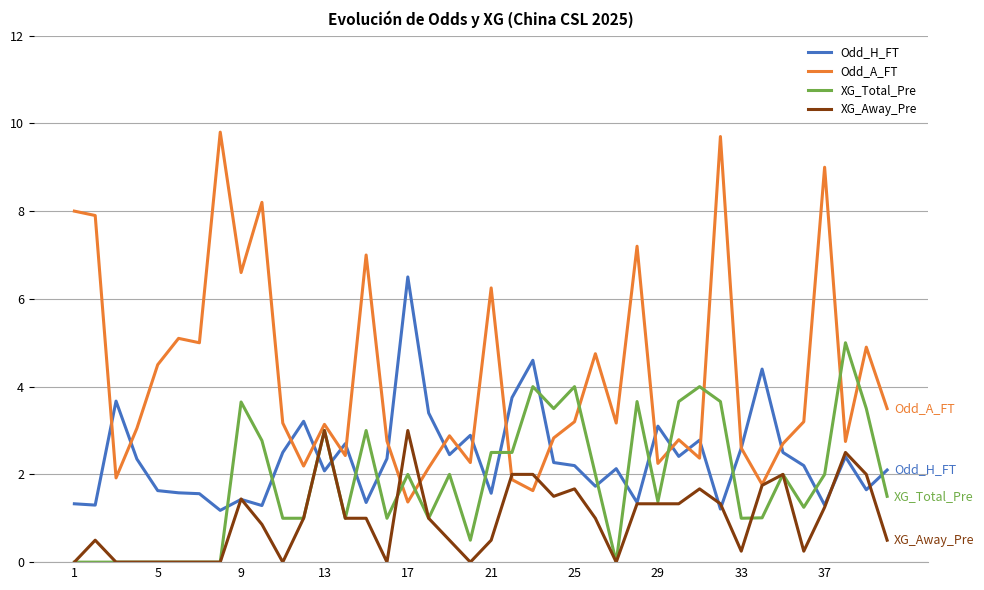

Which series has the largest total across all categories?

Odd_A_FT